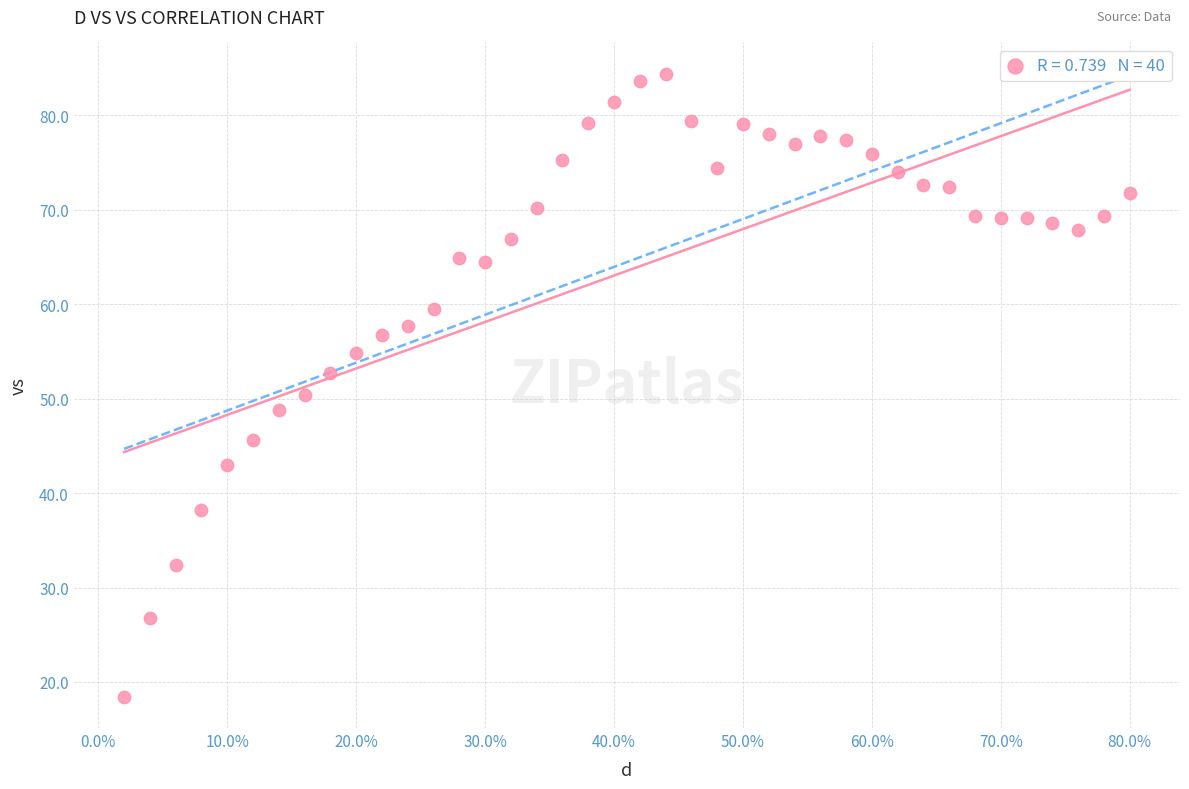

What is the range of X values (max minus min)?

0.8